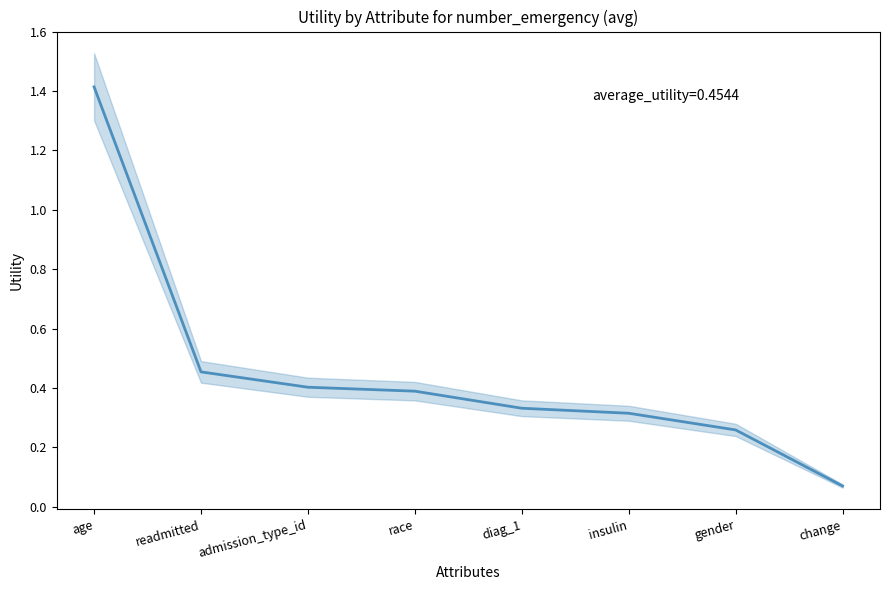

Reading right to left, extract all data points from this chart.

change=0.1	gender=0.3	insulin=0.3	diag_1=0.3	race=0.4	admission_type_id=0.4	readmitted=0.5	age=1.4